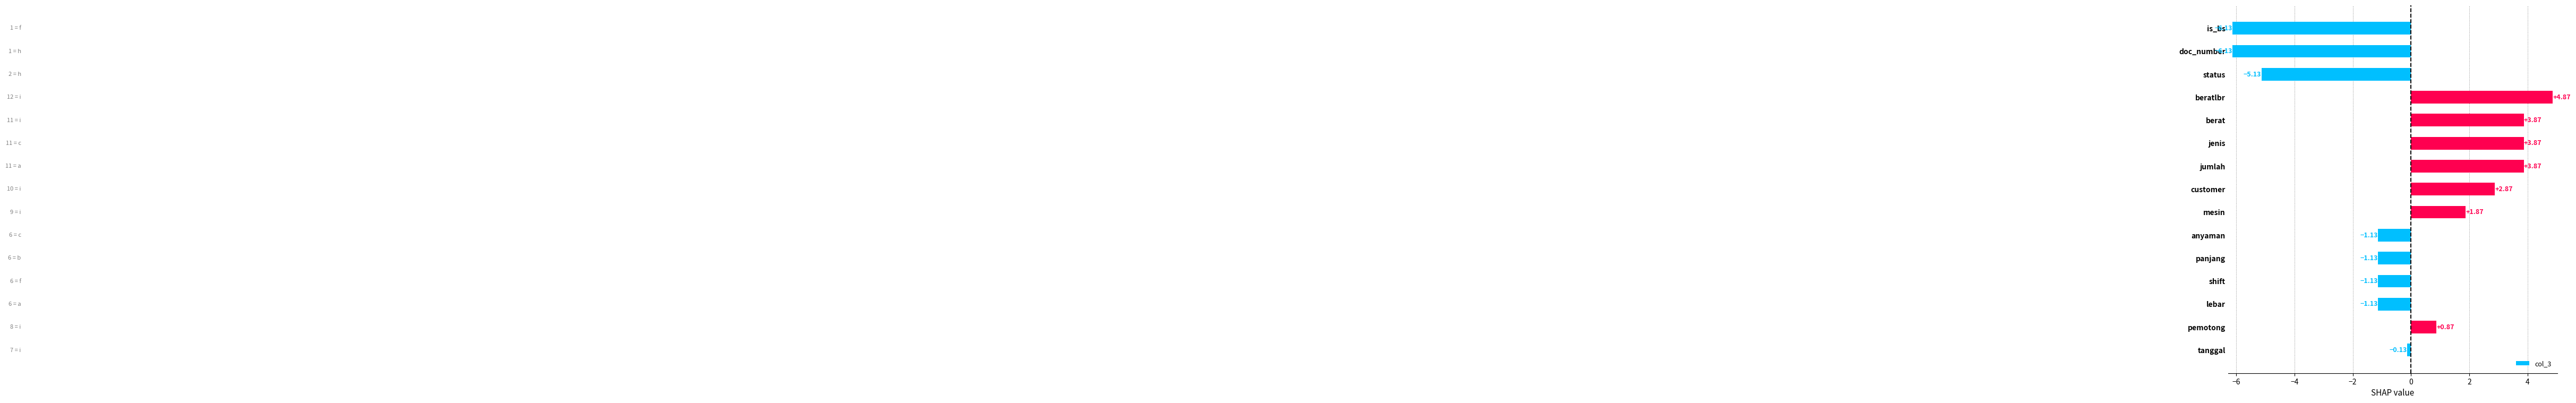

What is the difference between the values at customer and panjang?

4.0